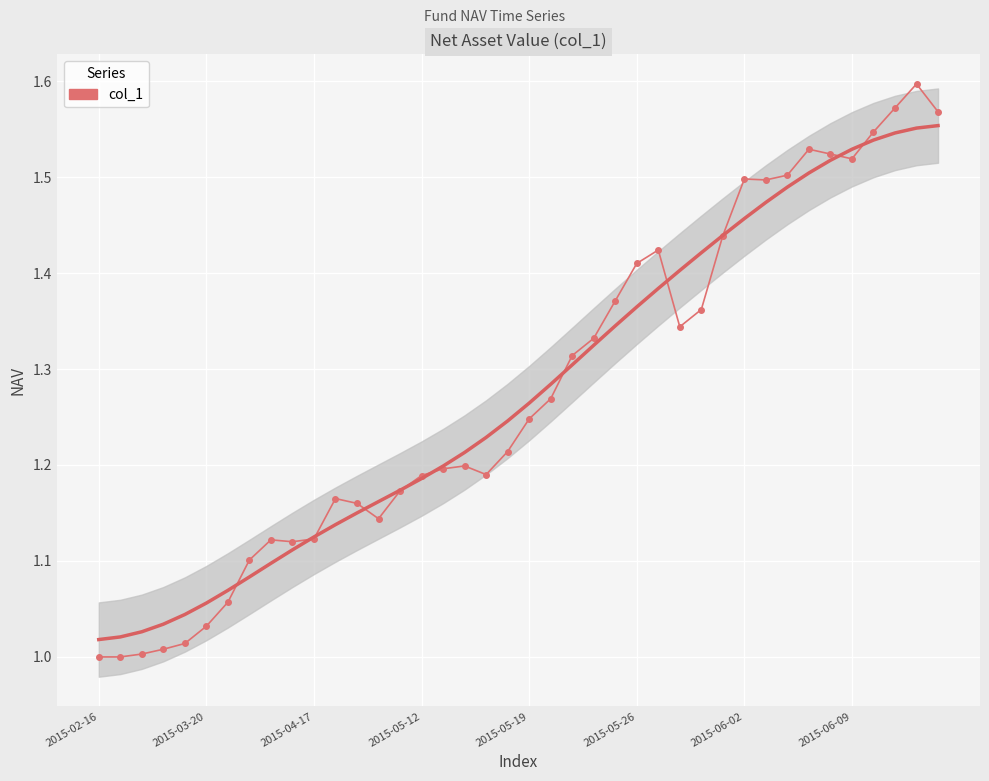

What is the greatest value displayed?

1.6